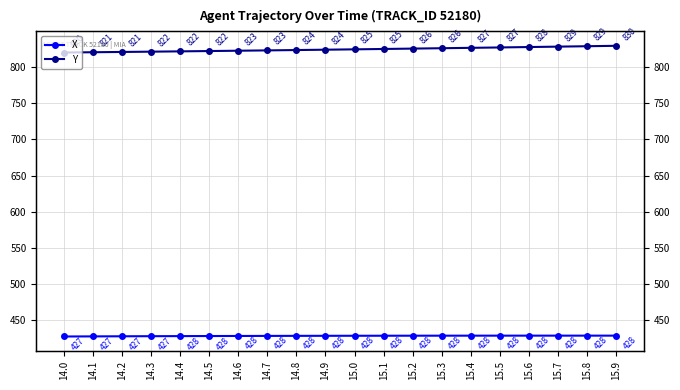

Reading left to right, list all the values displayed in this chart.

X: 427.0	427.1	427.3	427.4	427.5	427.6	427.7	427.8	427.9	427.9	428.0	428.0	428.1	428.1	428.1	428.2	428.2	428.2	428.2	428.2
Y: 820.4	820.7	821.1	821.5	822.0	822.4	822.8	823.3	823.8	824.3	824.8	825.3	825.8	826.3	826.8	827.4	827.9	828.5	829.1	829.7